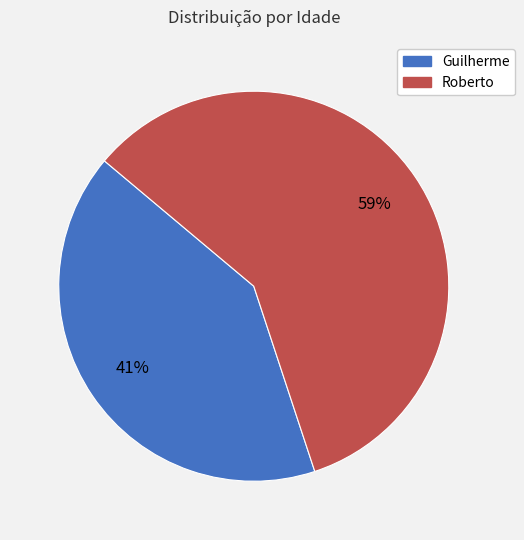

Is the sum of Guilherme and Roberto greater than half?

Yes